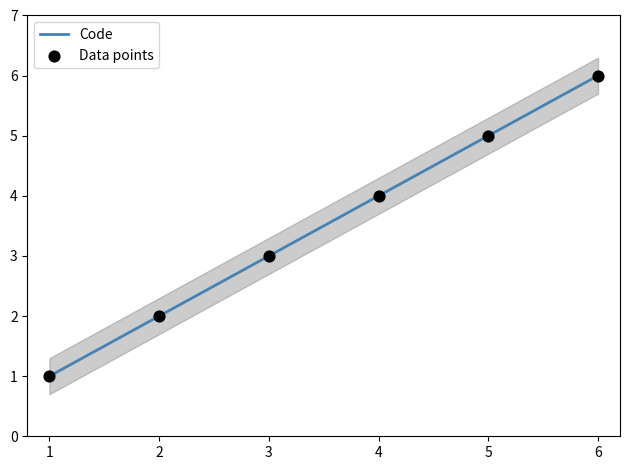

What is the lowest value of the Code series?

1.0